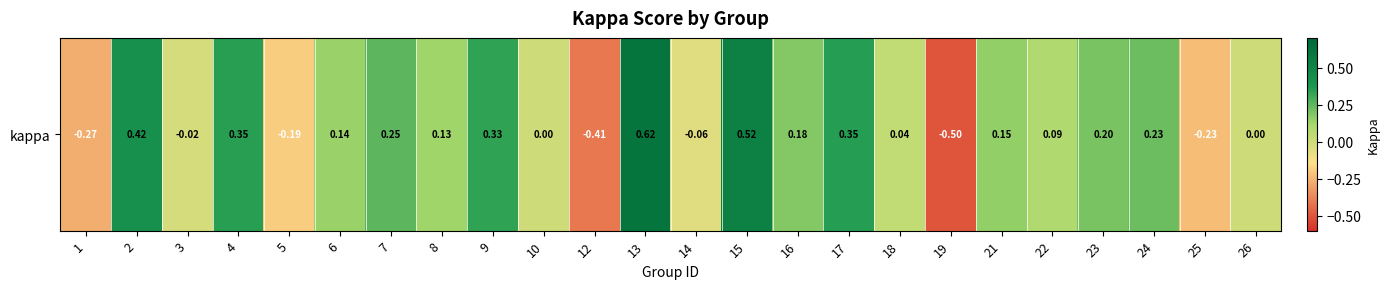

Reading right to left, list all the values displayed in this chart.

26=0.0	25=-0.2	24=0.2	23=0.2	22=0.1	21=0.2	19=-0.5	18=0.0	17=0.3	16=0.2	15=0.5	14=-0.1	13=0.6	12=-0.4	10=0.0	9=0.3	8=0.1	7=0.2	6=0.1	5=-0.2	4=0.3	3=-0.0	2=0.4	1=-0.3